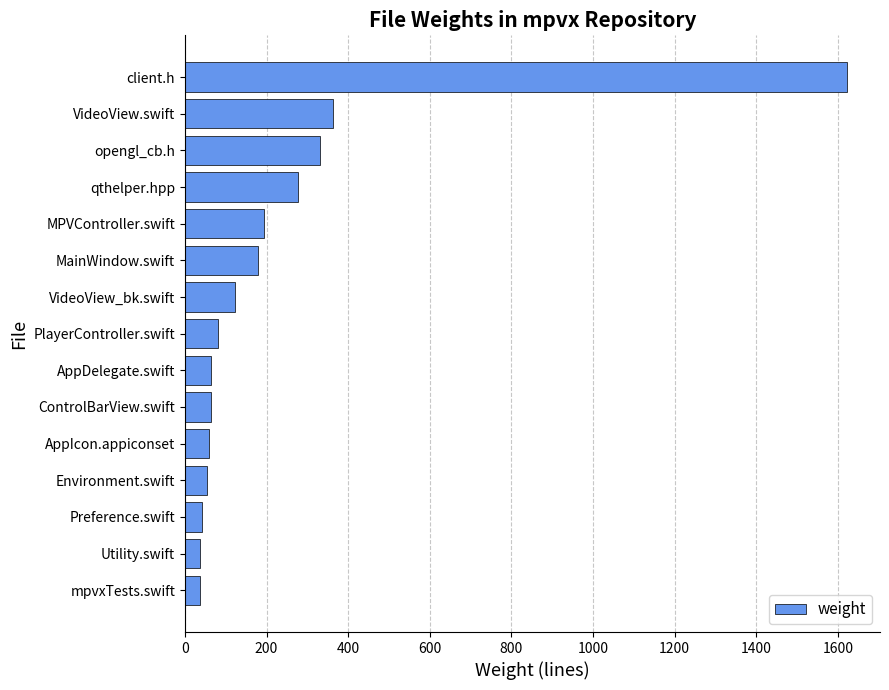

Read the value at PlayerController.swift.

82